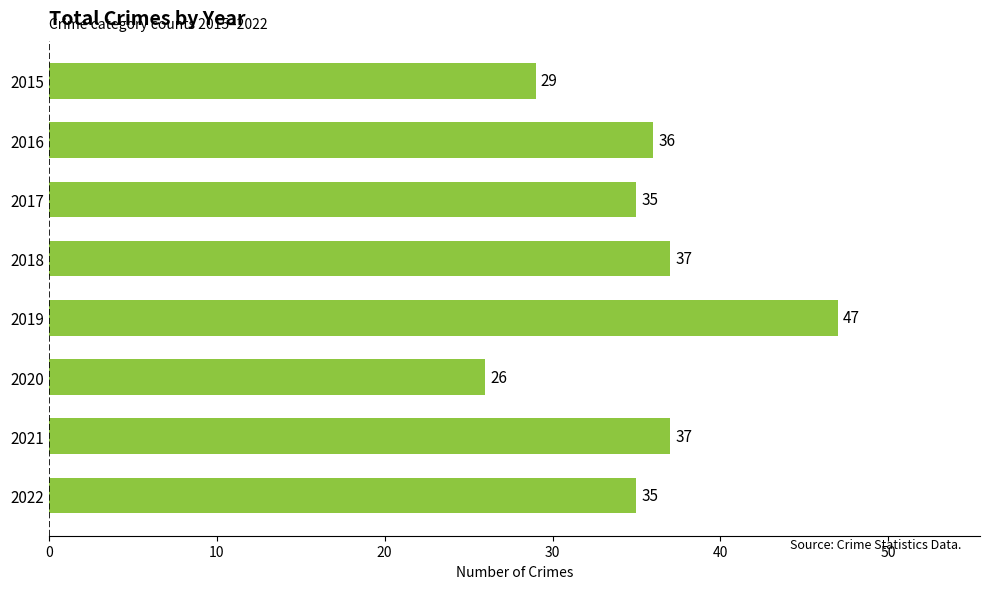

What is the difference between the second highest and second lowest values?

8